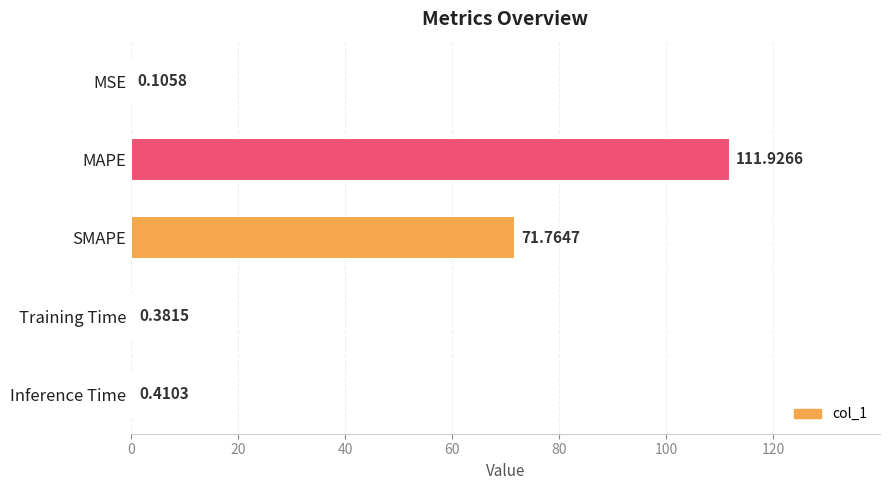

Are the bars horizontal?

Yes